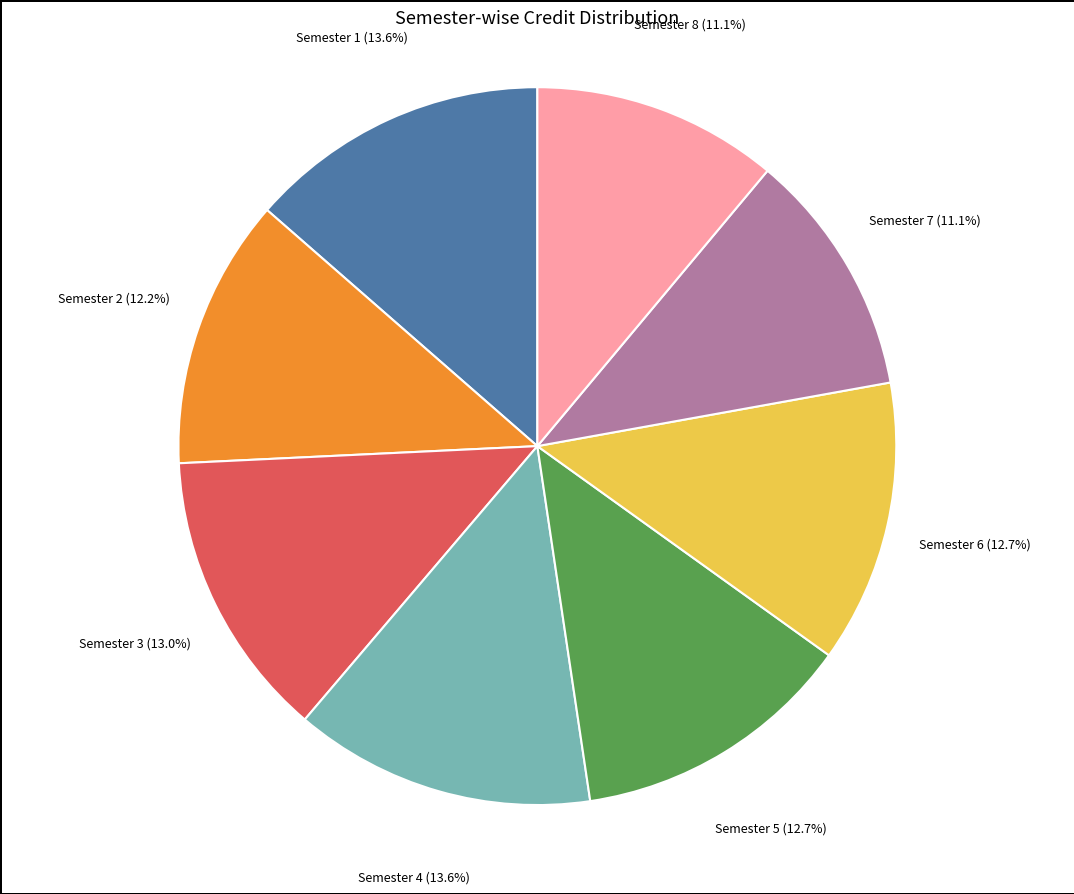

To the nearest percent, what is the average slice percentage?

12%